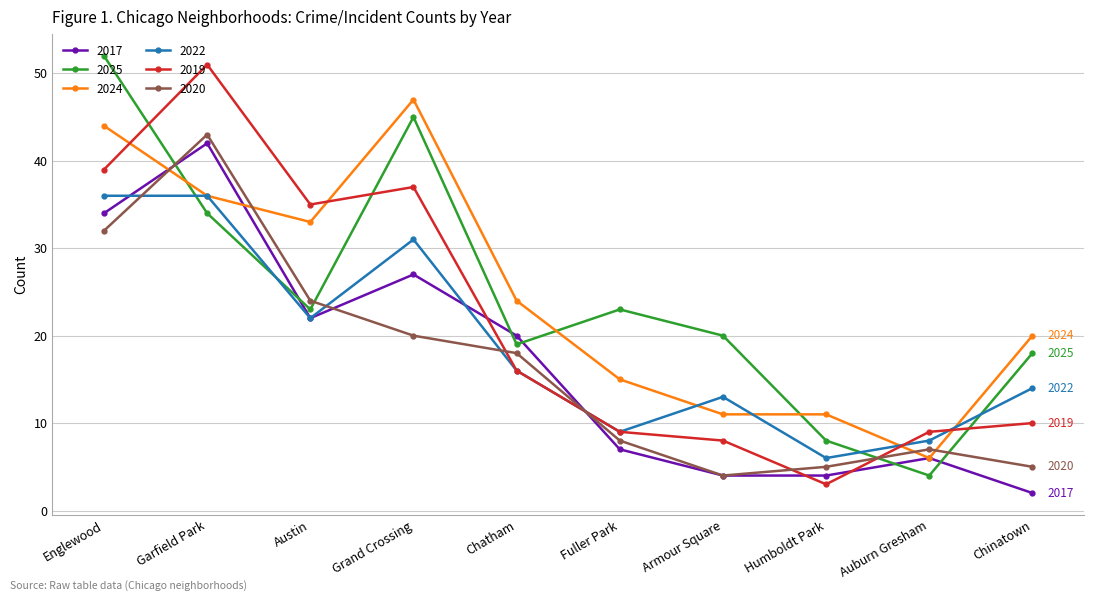

How many values in the 2019 series are below 16?

5